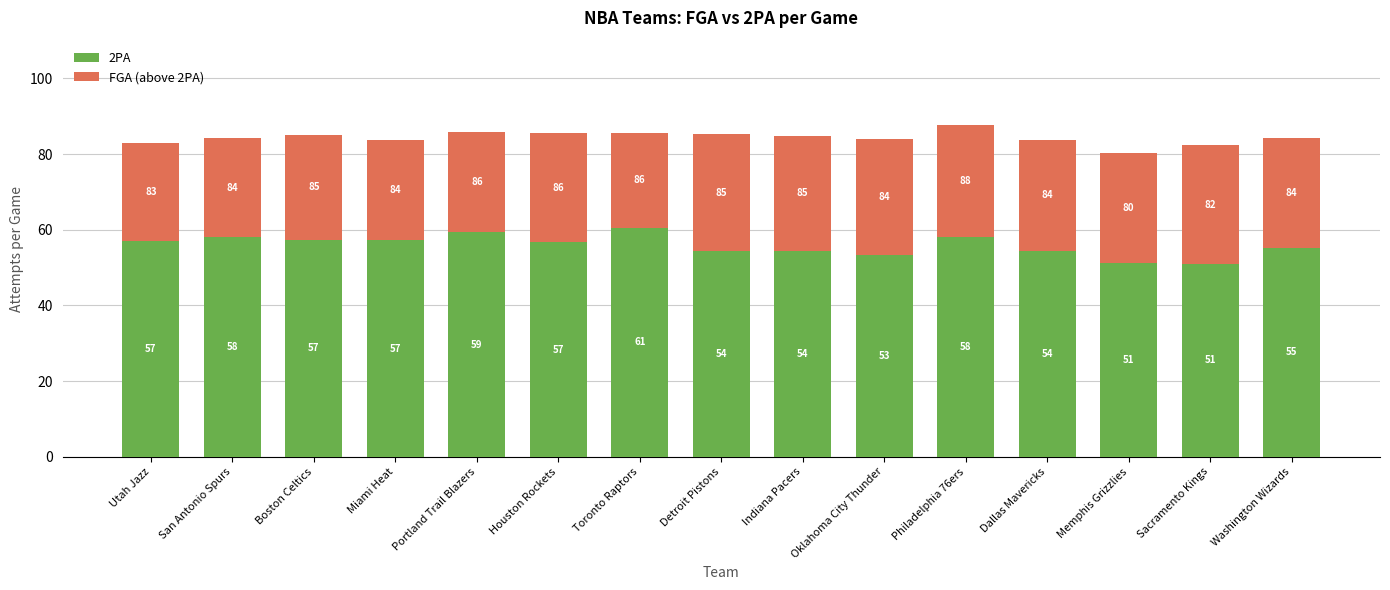

How many bars are there in total?

15